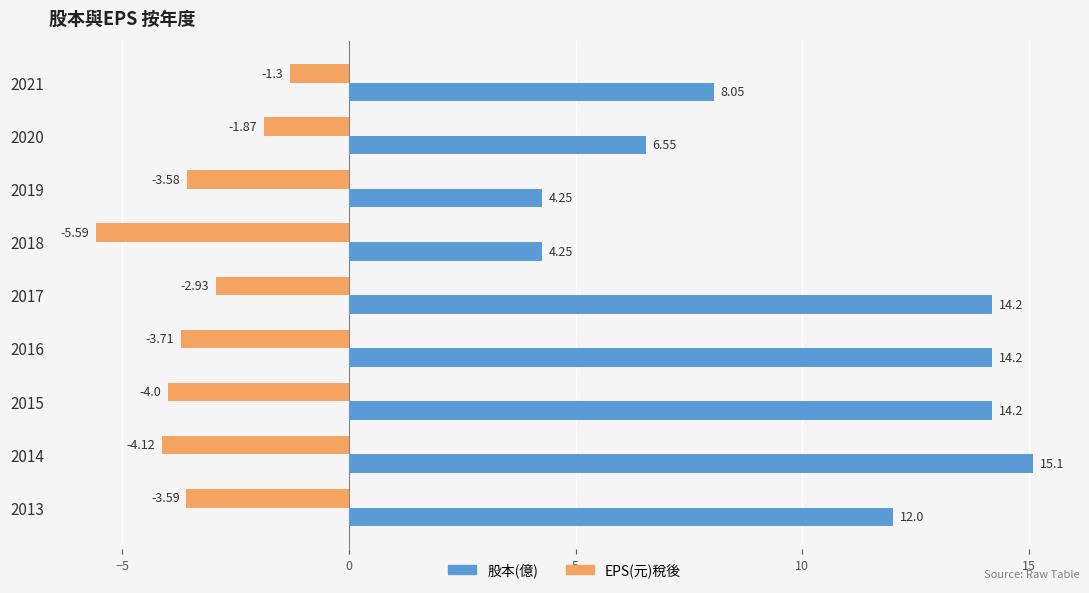

How many data points in EPS(元)稅後 are less than -3?

6